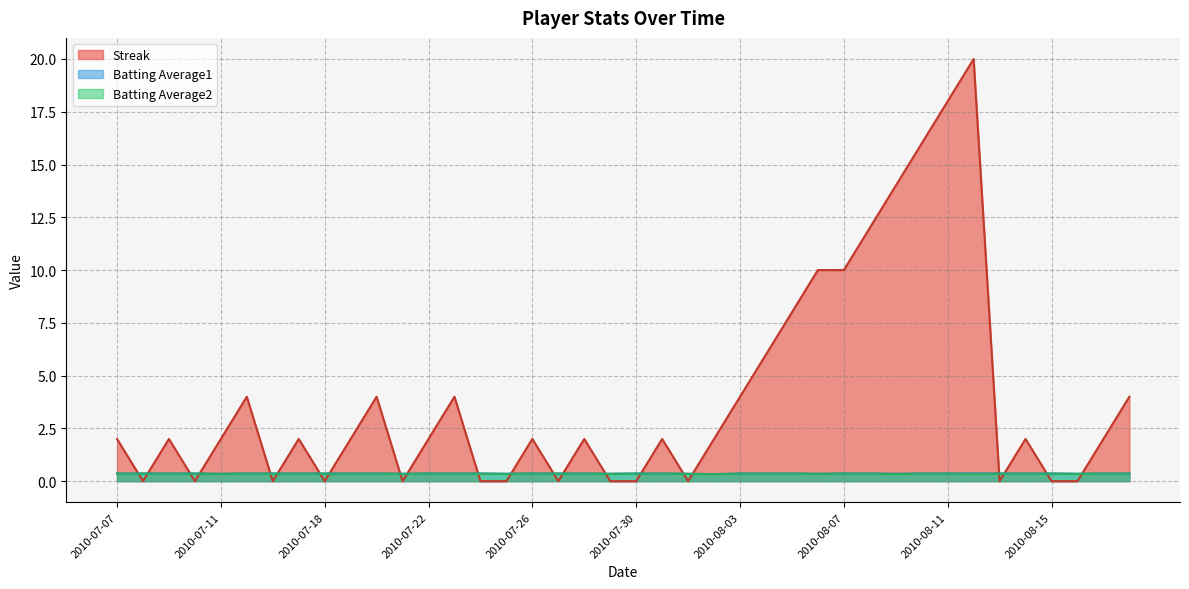

At which label is Streak closest to 10?

2010-08-06